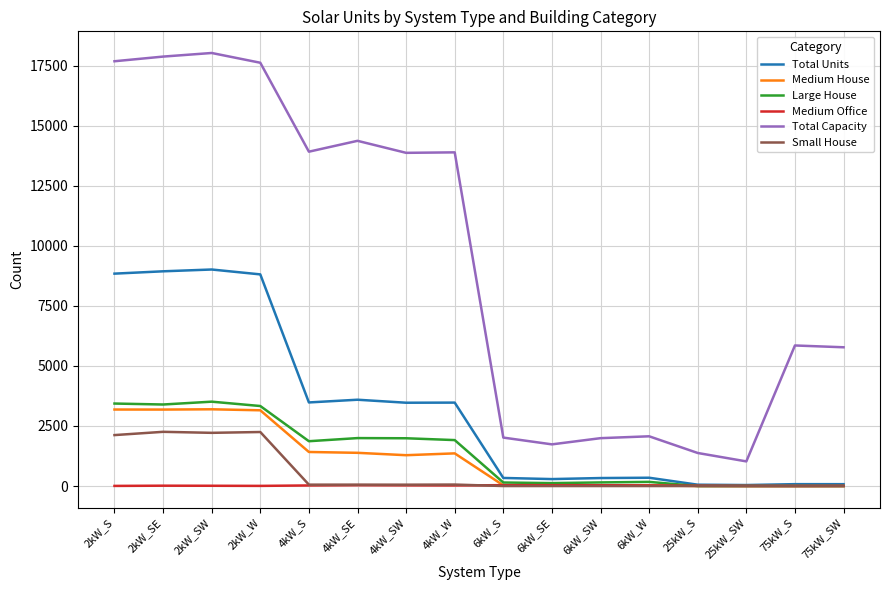

Read the Large House value at 6kW_S, to the nearest 10.

150